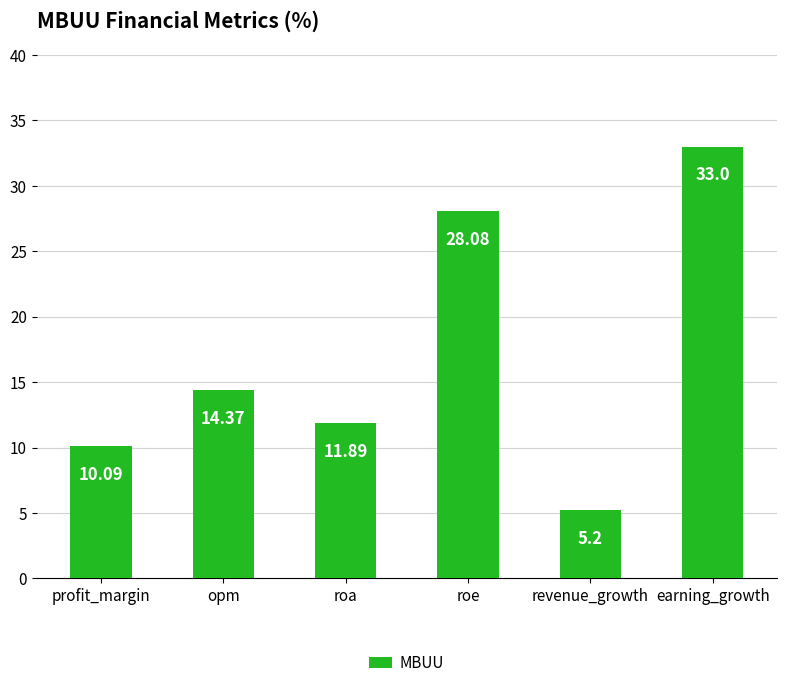

How many bars are there in total?

6